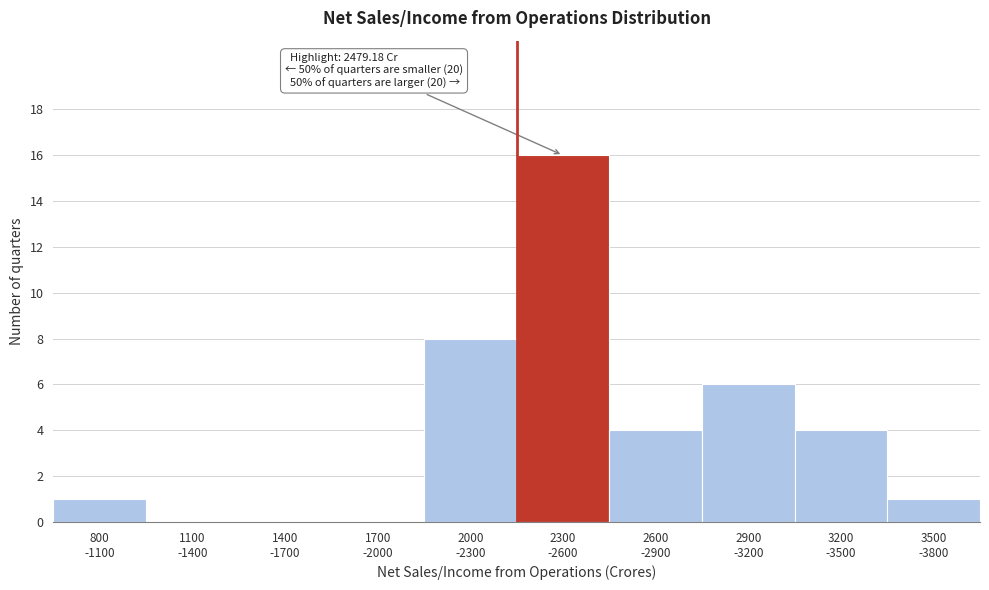

What is the greatest value displayed?

16